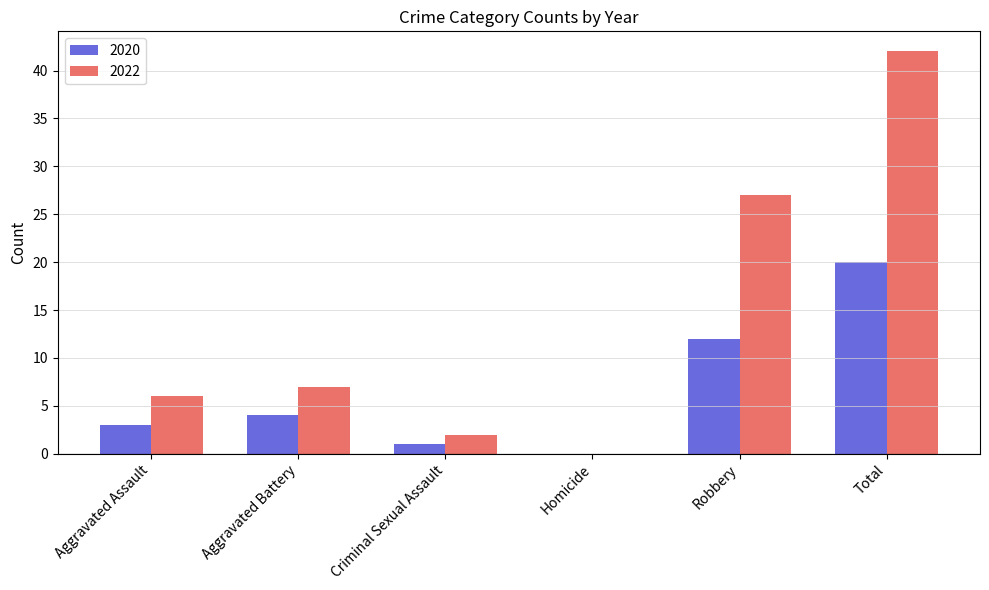

At which label is 2022 closest to 21?

Robbery